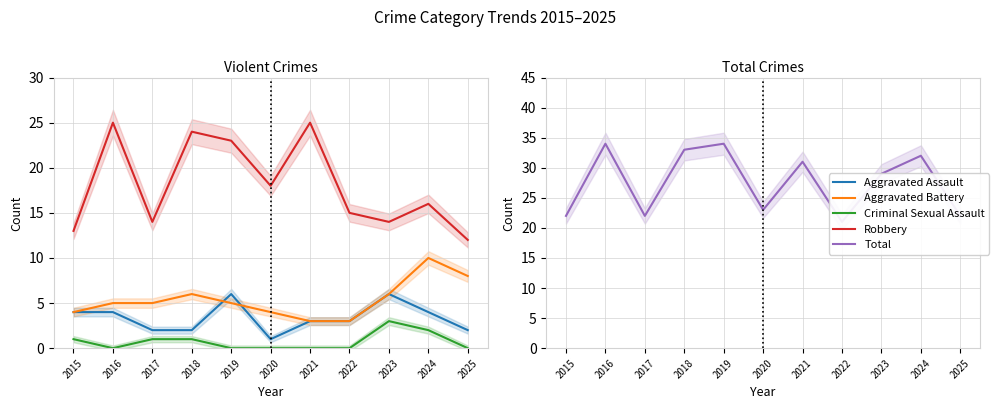

Reading left to right, extract all data points from this chart.

Aggravated Assault: 4	4	2	2	6	1	3	3	6	4	2
Aggravated Battery: 4	5	5	6	5	4	3	3	6	10	8
Criminal Sexual Assault: 1	0	1	1	0	0	0	0	3	2	0
Robbery: 13	25	14	24	23	18	25	15	14	16	12
Total: 22	34	22	33	34	23	31	21	29	32	22